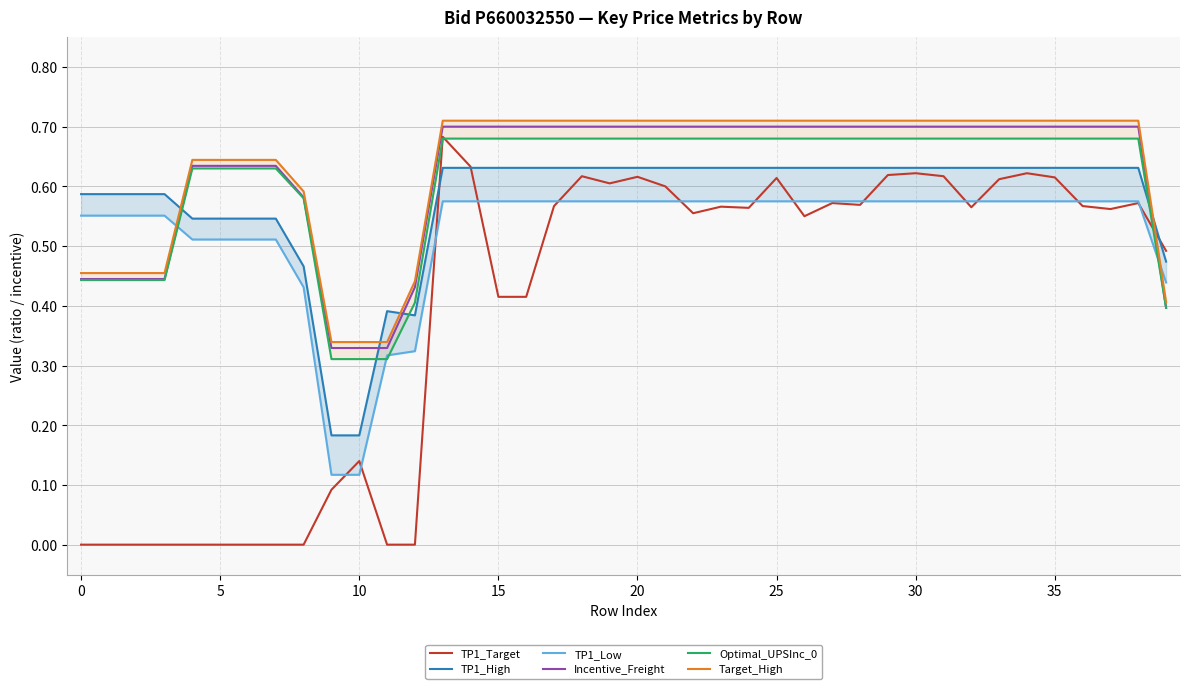

Count the Optimal_UPSInc_0 values in the range 0 to 1.

40